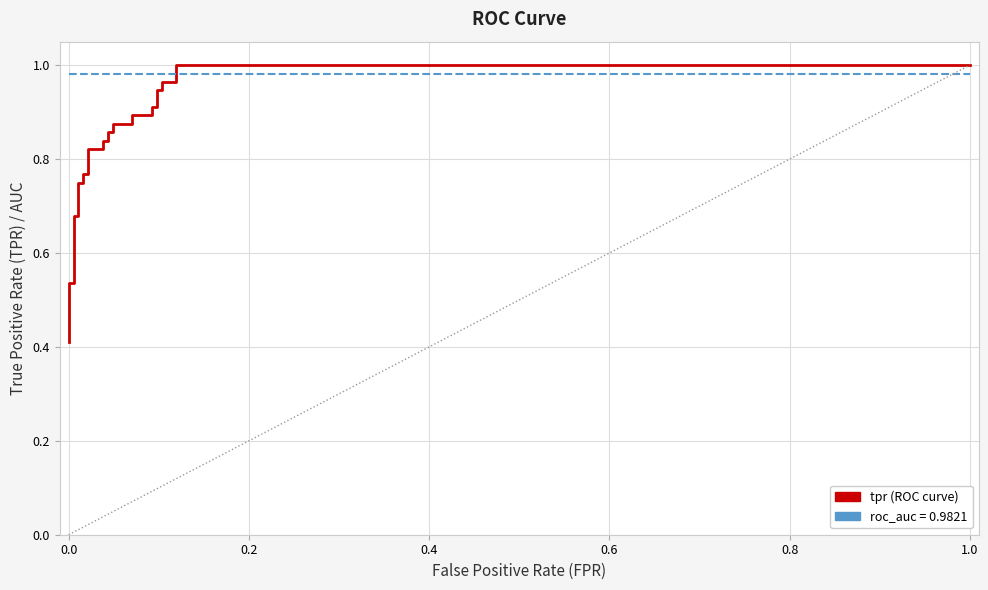

What is the maximum value shown in the chart?

1.0